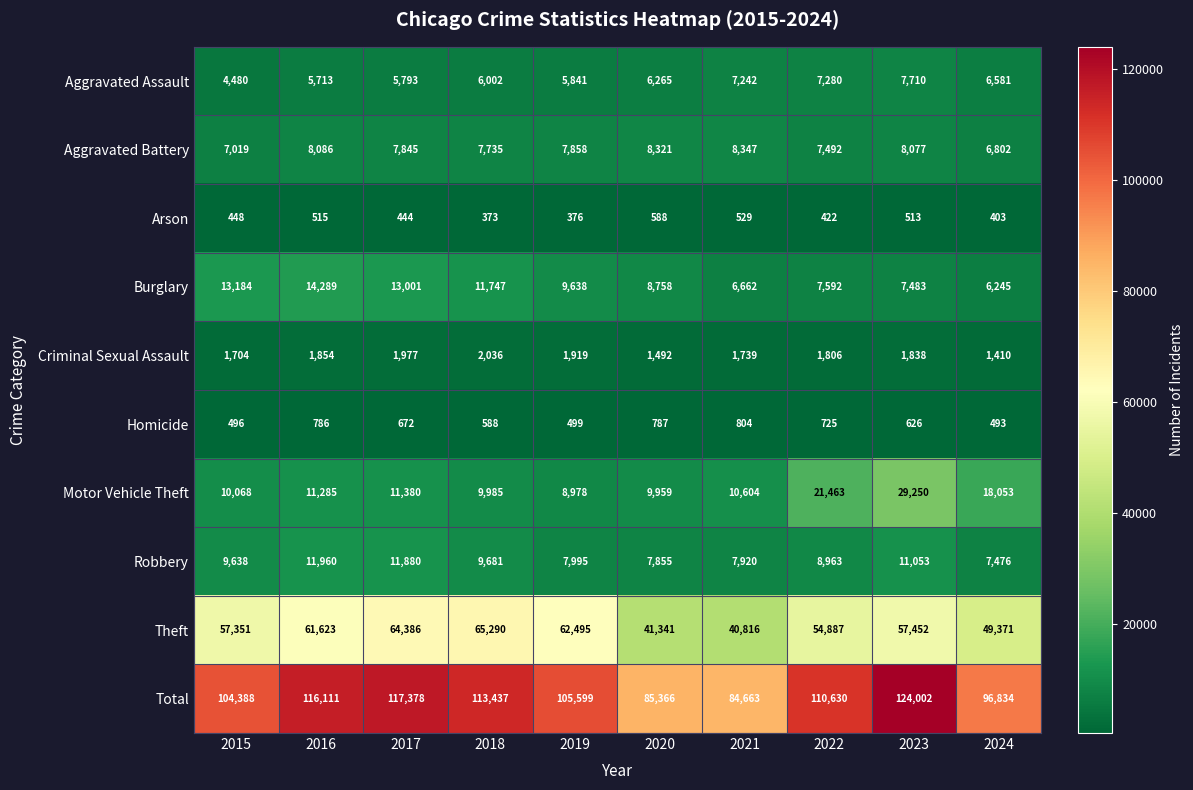

List the labels in order of Arson value, largest first.

2020, 2021, 2016, 2023, 2015, 2017, 2022, 2024, 2019, 2018